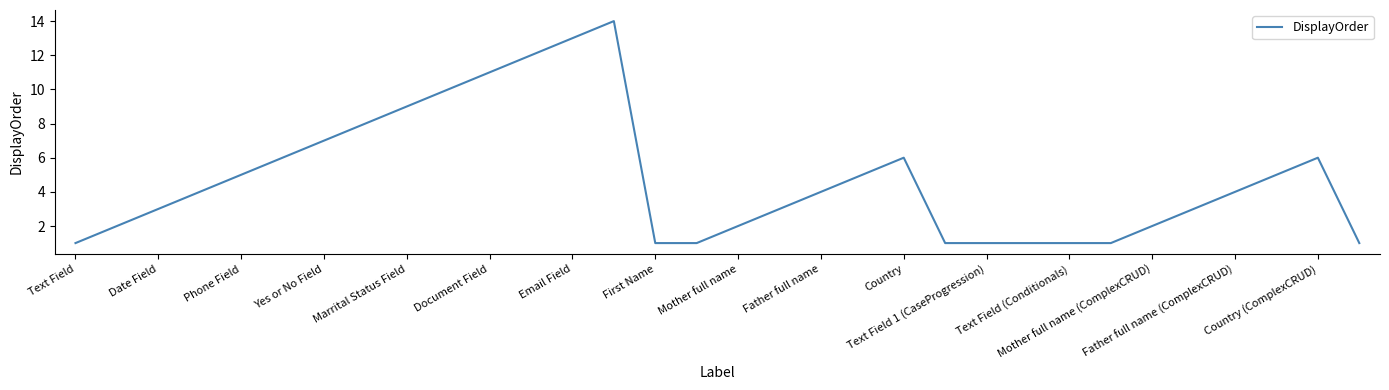

What is the difference between the maximum and minimum values?

13